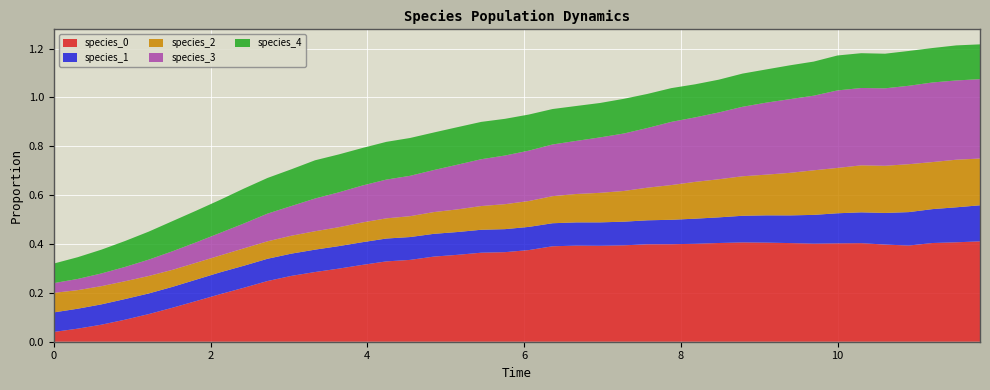

Reading left to right, list all the values displayed in this chart.

species_0: 0=0.0	1=0.1	2=0.1	3=0.1	4=0.1	5=0.1	6=0.2	7=0.2	8=0.2	9=0.2	10=0.3	11=0.3	12=0.3	13=0.3	14=0.3	15=0.3	16=0.3	17=0.4	18=0.4	19=0.4	20=0.4	21=0.4	22=0.4	23=0.4	24=0.4	25=0.4	26=0.4	27=0.4	28=0.4	29=0.4	30=0.4	31=0.4	32=0.4	33=0.4	34=0.4	35=0.4	36=0.4	37=0.4	38=0.4	39=0.4
species_1: 0=0.1	1=0.1	2=0.1	3=0.1	4=0.1	5=0.1	6=0.1	7=0.1	8=0.1	9=0.1	10=0.1	11=0.1	12=0.1	13=0.1	14=0.1	15=0.1	16=0.1	17=0.1	18=0.1	19=0.1	20=0.1	21=0.1	22=0.1	23=0.1	24=0.1	25=0.1	26=0.1	27=0.1	28=0.1	29=0.1	30=0.1	31=0.1	32=0.1	33=0.1	34=0.1	35=0.1	36=0.1	37=0.1	38=0.1	39=0.1
species_2: 0=0.1	1=0.1	2=0.1	3=0.1	4=0.1	5=0.1	6=0.1	7=0.1	8=0.1	9=0.1	10=0.1	11=0.1	12=0.1	13=0.1	14=0.1	15=0.1	16=0.1	17=0.1	18=0.1	19=0.1	20=0.1	21=0.1	22=0.1	23=0.1	24=0.1	25=0.1	26=0.1	27=0.2	28=0.2	29=0.2	30=0.2	31=0.2	32=0.2	33=0.2	34=0.2	35=0.2	36=0.2	37=0.2	38=0.2	39=0.2
species_3: 0=0.0	1=0.0	2=0.1	3=0.1	4=0.1	5=0.1	6=0.1	7=0.1	8=0.1	9=0.1	10=0.1	11=0.1	12=0.1	13=0.2	14=0.2	15=0.2	16=0.2	17=0.2	18=0.2	19=0.2	20=0.2	21=0.2	22=0.2	23=0.2	24=0.2	25=0.2	26=0.3	27=0.3	28=0.3	29=0.3	30=0.3	31=0.3	32=0.3	33=0.3	34=0.3	35=0.3	36=0.3	37=0.3	38=0.3	39=0.3
species_4: 0=0.1	1=0.1	2=0.1	3=0.1	4=0.1	5=0.1	6=0.1	7=0.1	8=0.1	9=0.1	10=0.2	11=0.2	12=0.2	13=0.2	14=0.2	15=0.2	16=0.2	17=0.2	18=0.2	19=0.2	20=0.1	21=0.1	22=0.1	23=0.1	24=0.1	25=0.1	26=0.1	27=0.1	28=0.1	29=0.1	30=0.1	31=0.1	32=0.1	33=0.1	34=0.1	35=0.1	36=0.1	37=0.1	38=0.1	39=0.1